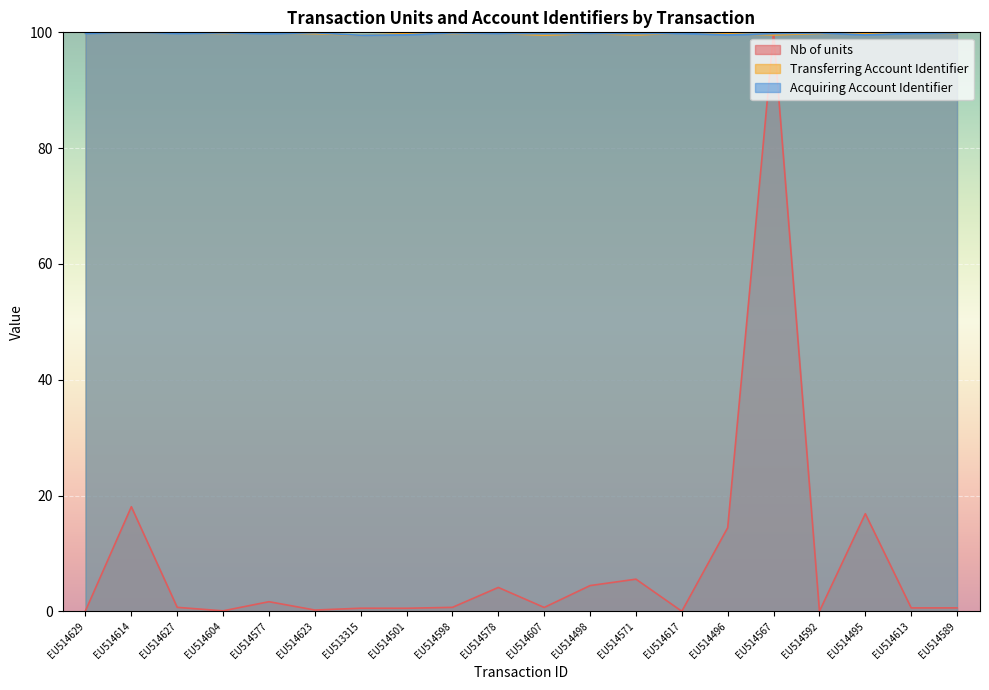

What value does the Acquiring Account Identifier series have at EU514495?

99.6